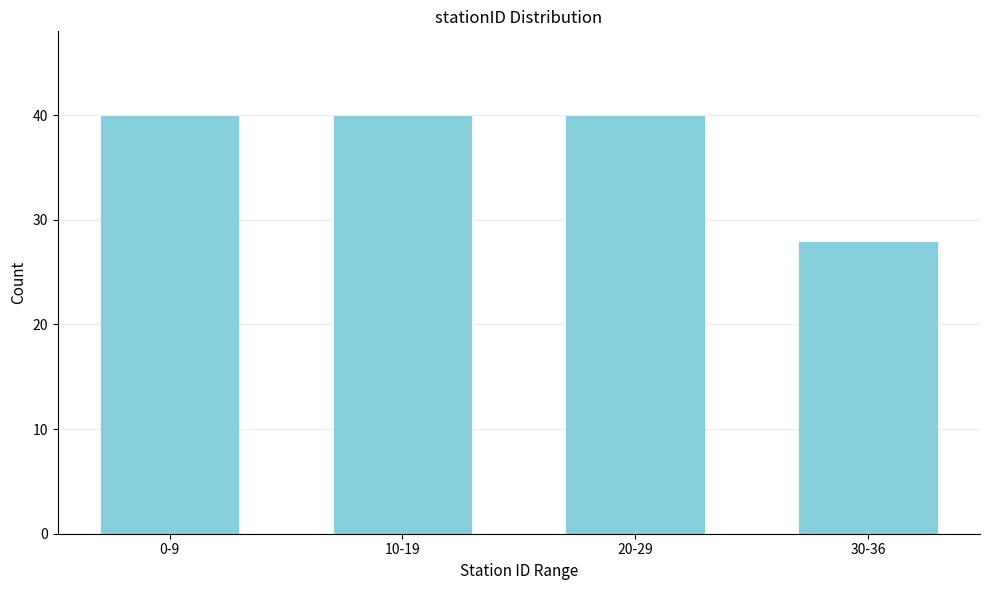

Reading right to left, list all the values displayed in this chart.

28	40	40	40